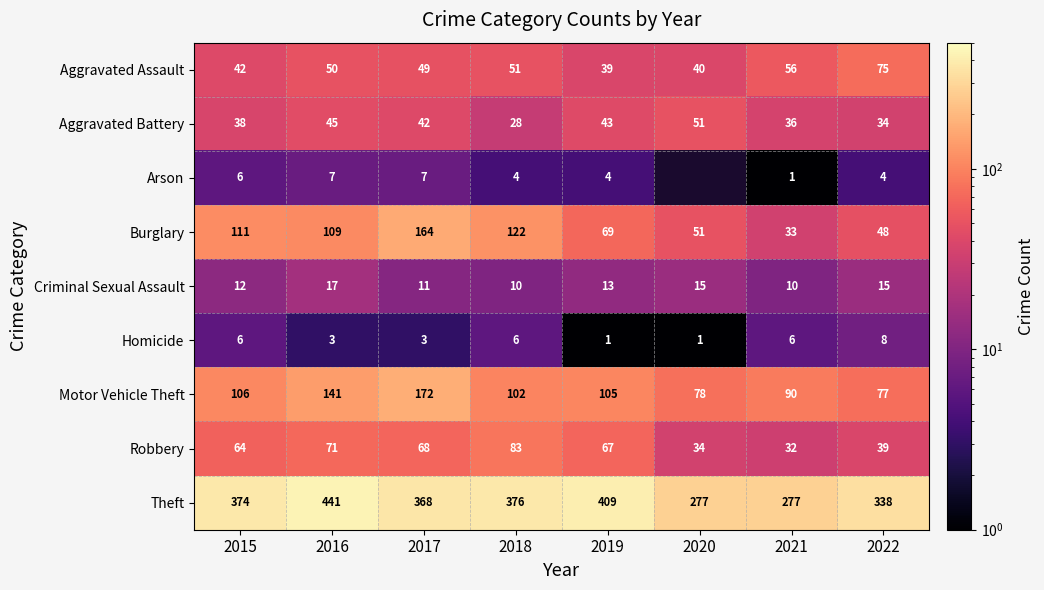

What is the spread (max minus min) of values at 2016?

438.0